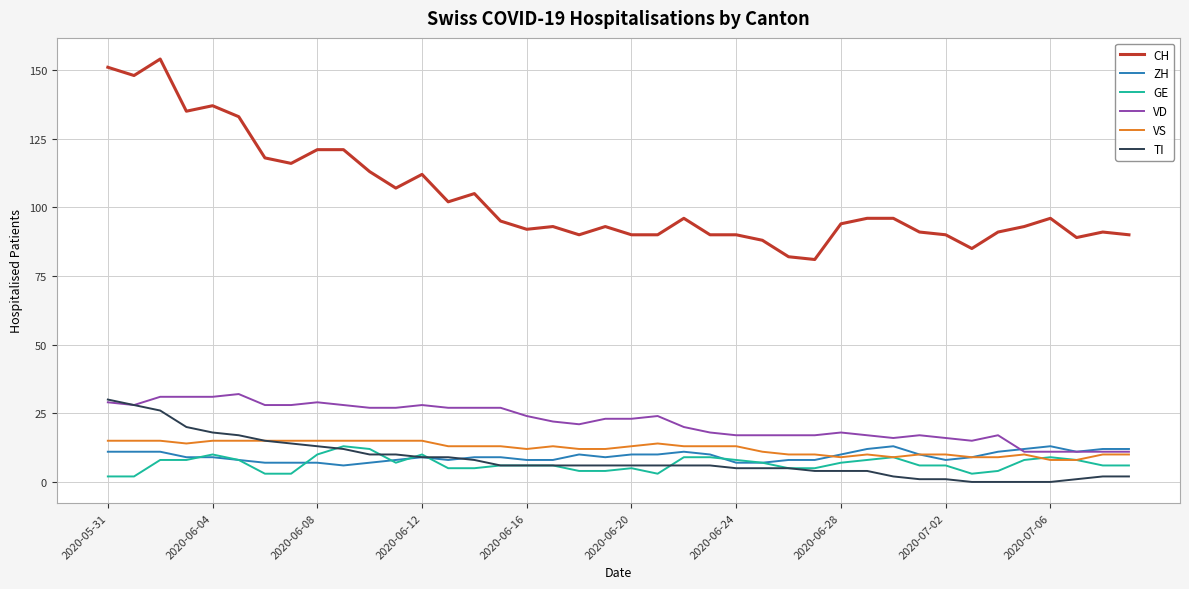

True or false: TI and CH intersect in this chart.

False